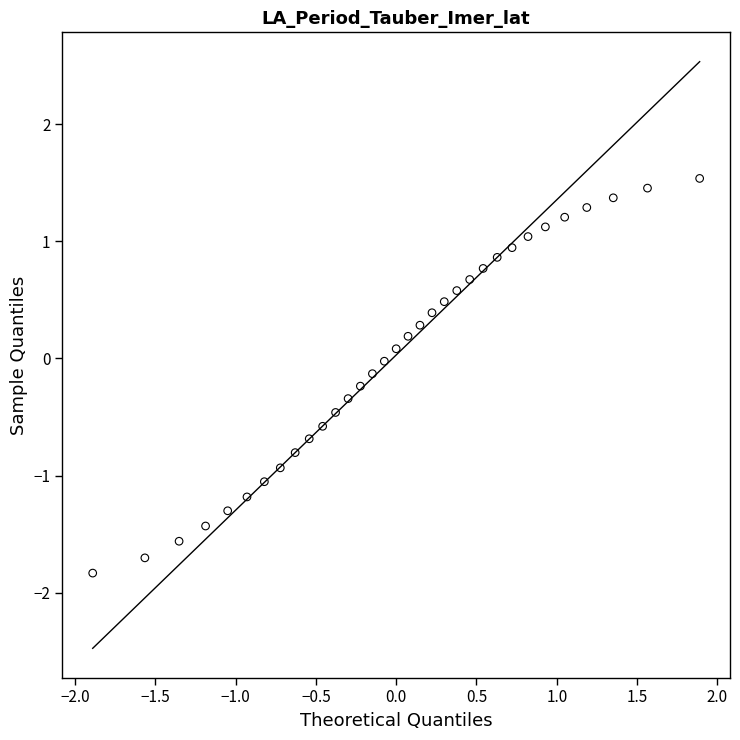

What is the range of X values (max minus min)?

3.8